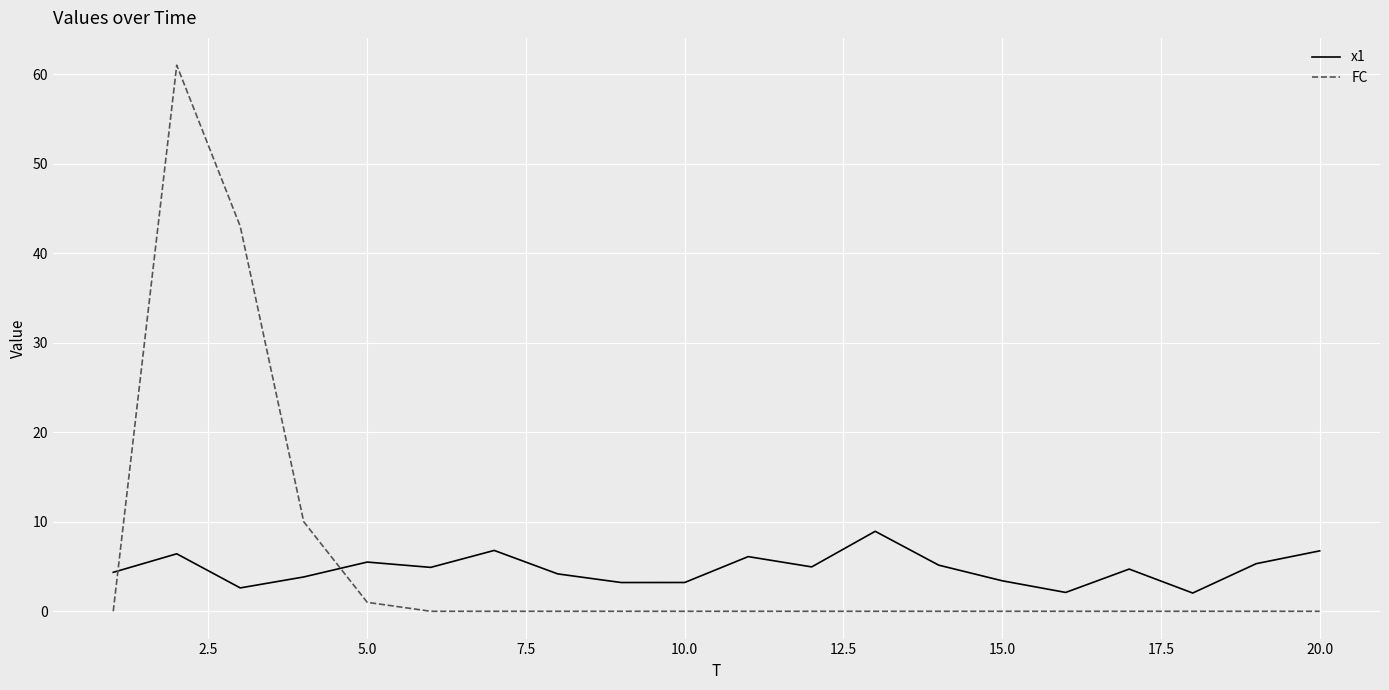

How many lines are shown in the chart?

2